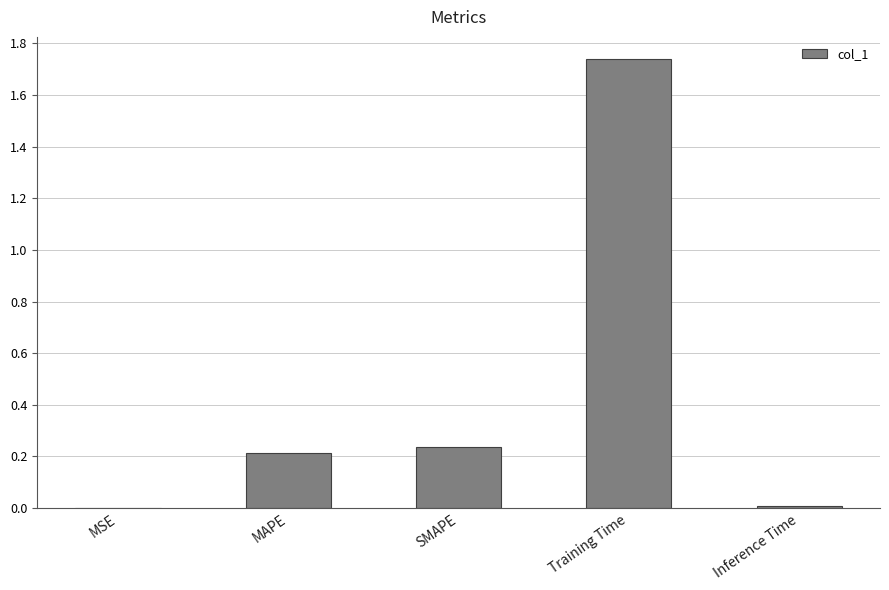

Which label corresponds to the largest value in the chart?

Training Time